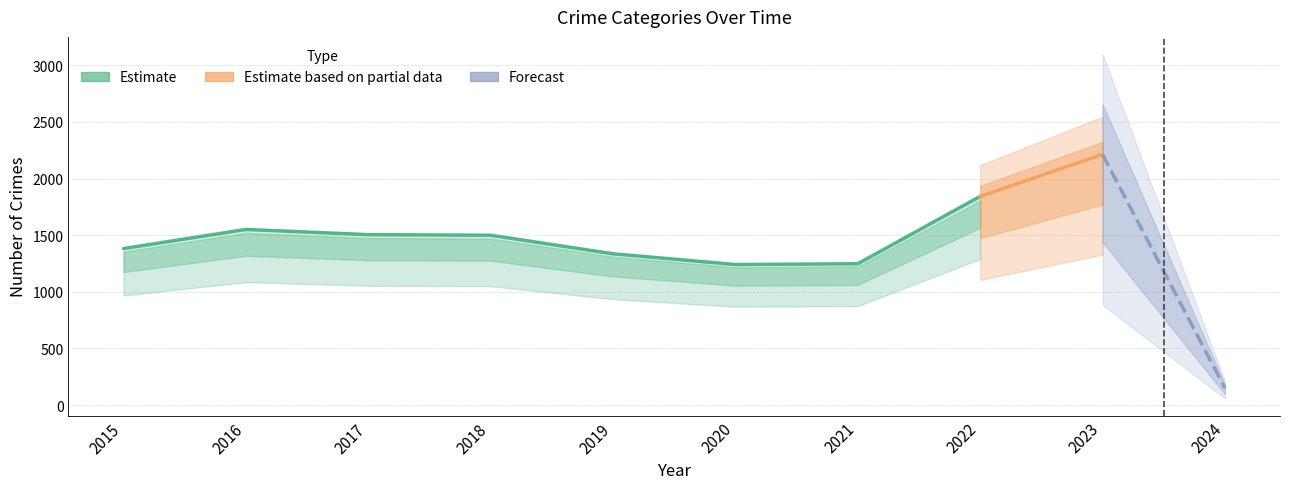

True or false: Aggravated Battery has a value of 20 at 2024.

False